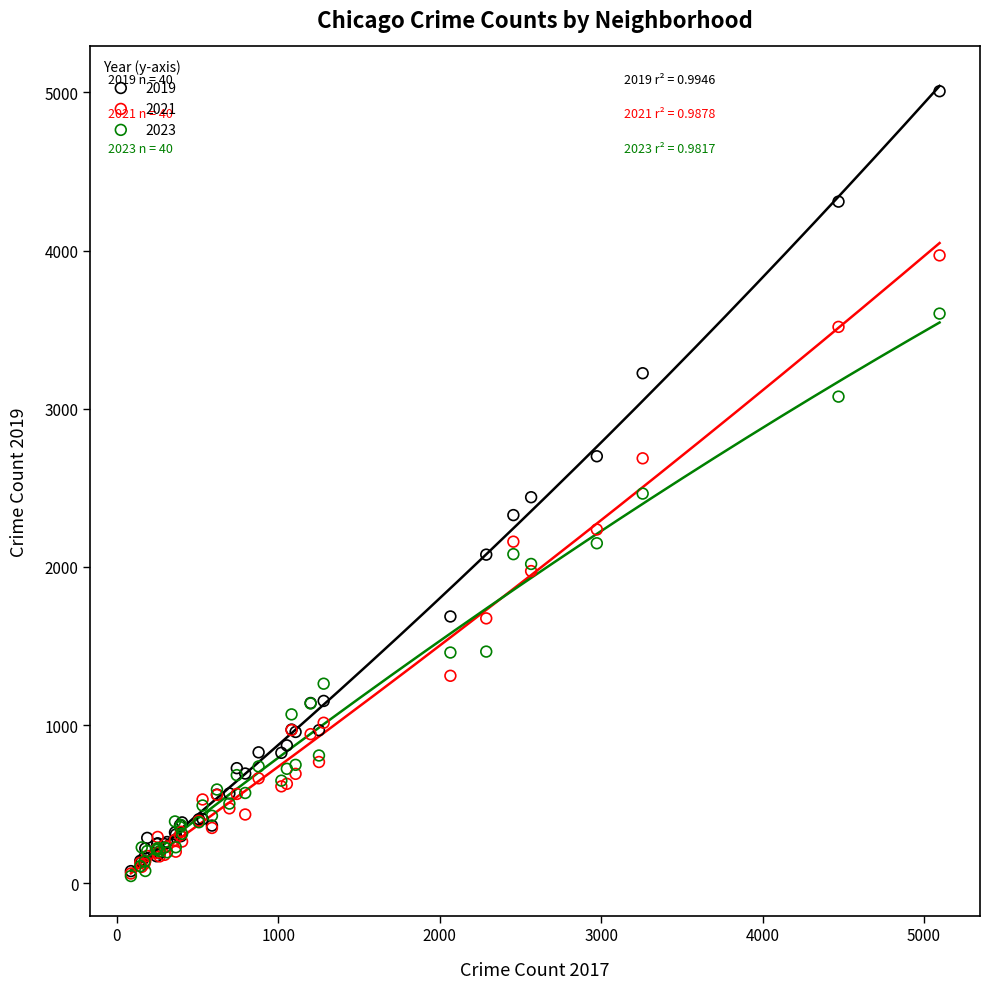

Which series has the widest spread of Y values?

2019